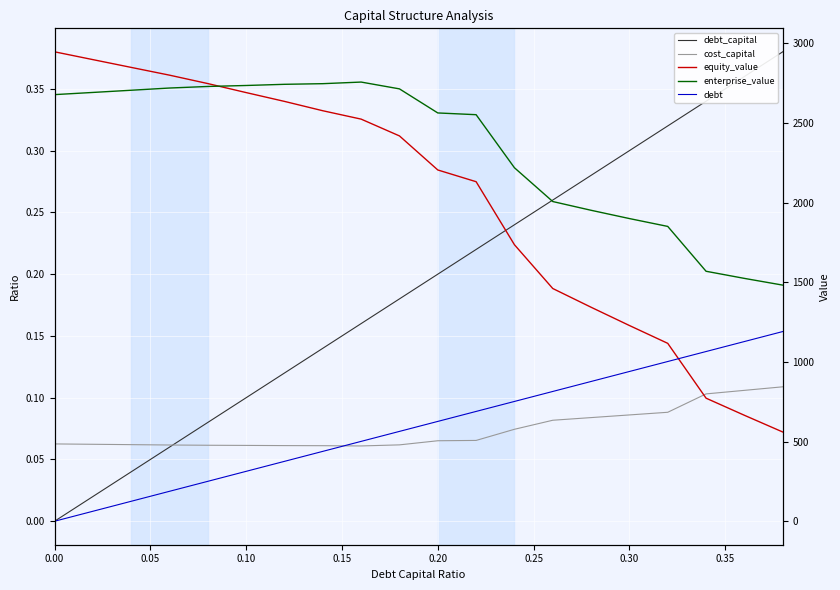

What position from the left is 0.05?

2